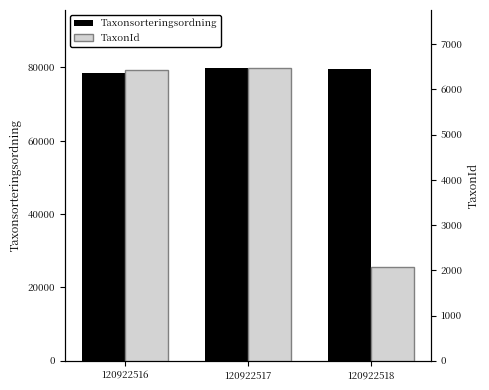

What is the difference between the maximum and minimum values in the TaxonId series?

4383